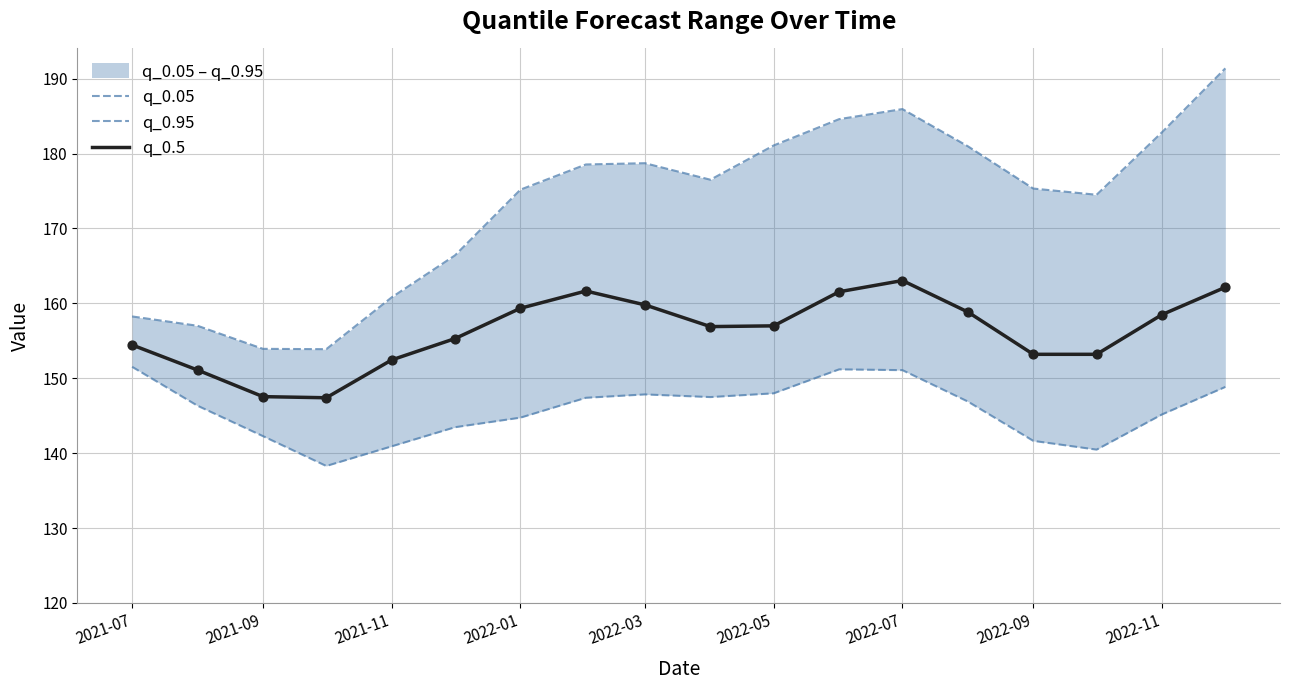

Which series has the widest spread of Y values?

q_0.95